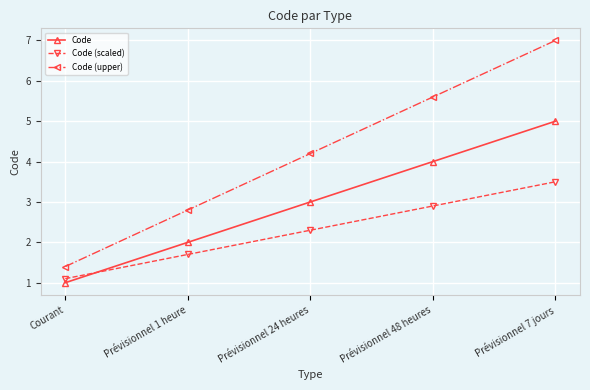

Reading left to right, transcribe all the data shown in this chart.

Code: 1.0	2.0	3.0	4.0	5.0
Code (scaled): 1.1	1.7	2.3	2.9	3.5
Code (upper): 1.4	2.8	4.2	5.6	7.0